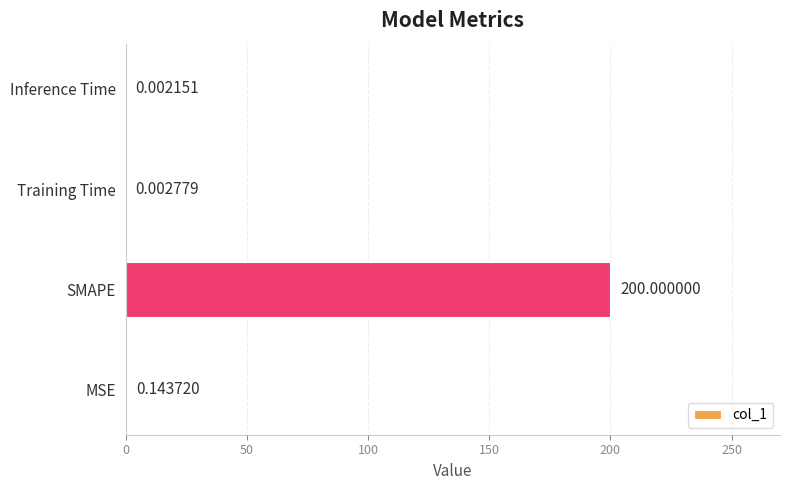

What is the change in value from SMAPE to Training Time?

-200.0